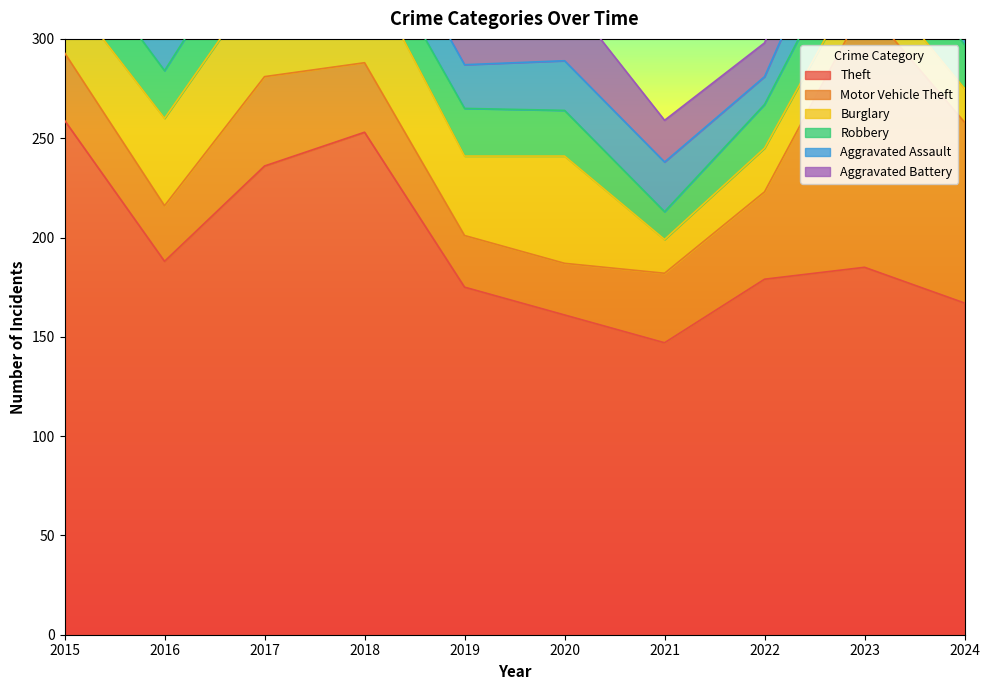

The value of Robbery at 2022 is 22. True or false?

True